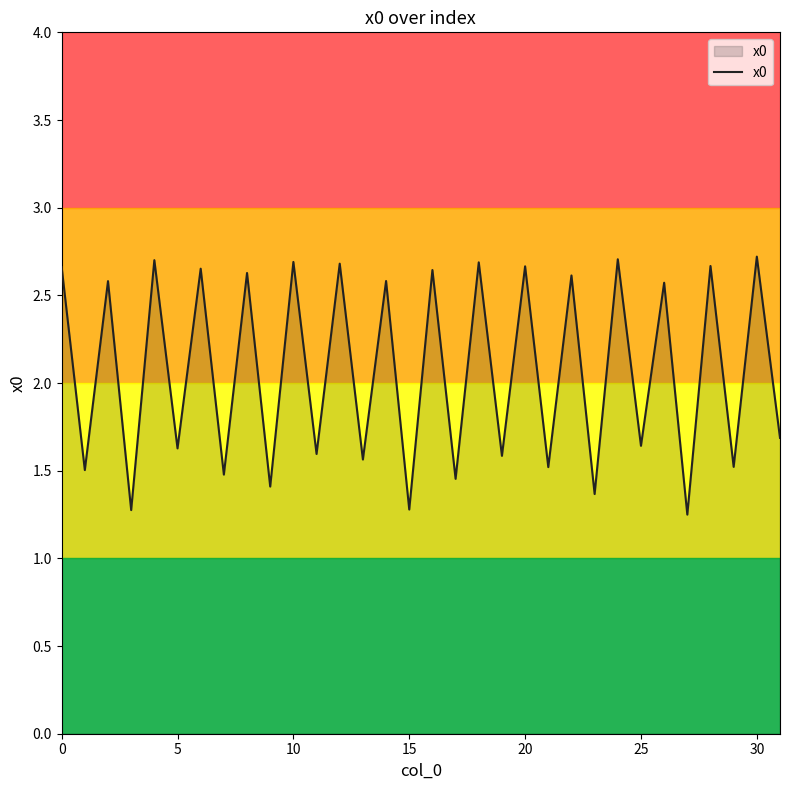

What is the smallest value displayed?

1.2